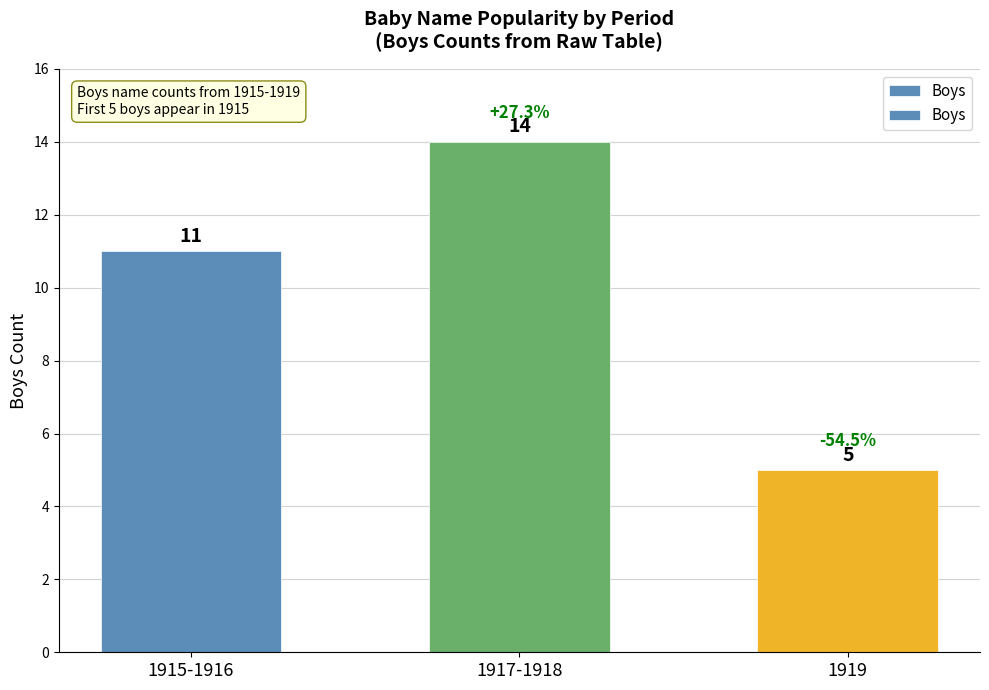

At which label is the value closest to 9?

1915-1916